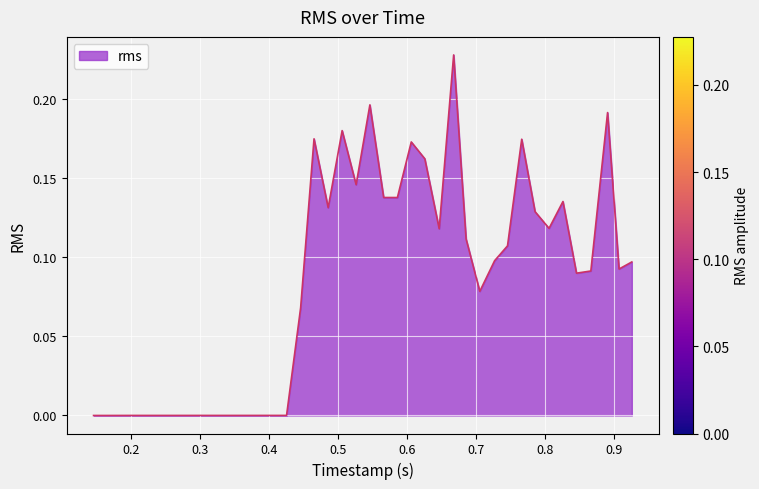

True or false: there are more than 2 points higher than both neighbors.

True